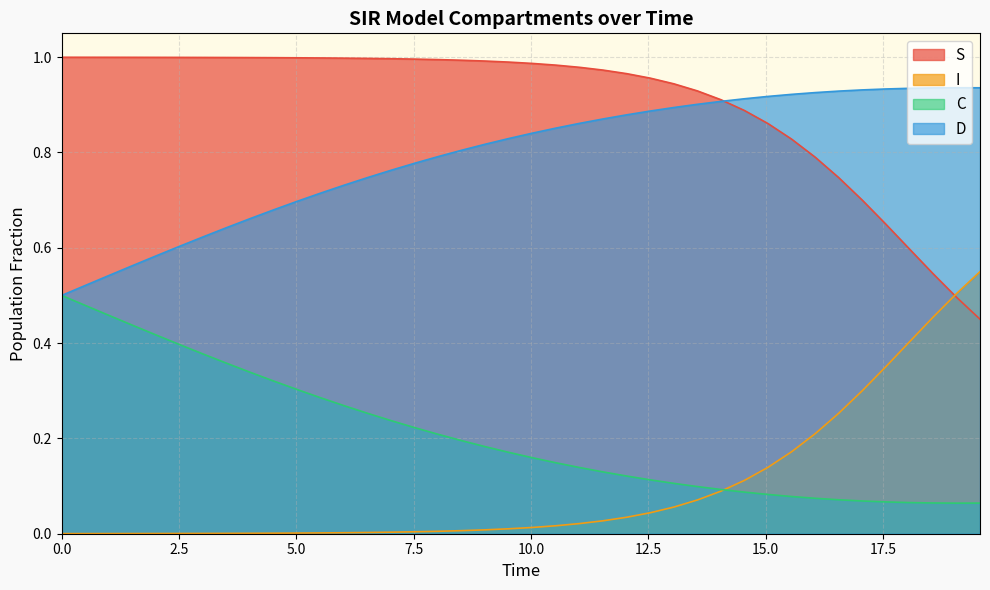

Reading left to right, transcribe all the data shown in this chart.

S: 1.0	1.0	1.0	1.0	1.0	1.0	1.0	1.0	1.0	1.0	1.0	1.0	1.0	1.0	1.0	1.0	1.0	1.0	1.0	1.0	1.0	1.0	1.0	1.0	1.0	1.0	0.9	0.9	0.9	0.9	0.9	0.8	0.8	0.7	0.7	0.6	0.6	0.5	0.5	0.5
I: 0.0	0.0	0.0	0.0	0.0	0.0	0.0	0.0	0.0	0.0	0.0	0.0	0.0	0.0	0.0	0.0	0.0	0.0	0.0	0.0	0.0	0.0	0.0	0.0	0.0	0.0	0.1	0.1	0.1	0.1	0.1	0.2	0.2	0.3	0.3	0.4	0.4	0.5	0.5	0.5
C: 0.5	0.5	0.5	0.4	0.4	0.4	0.4	0.4	0.3	0.3	0.3	0.3	0.3	0.3	0.2	0.2	0.2	0.2	0.2	0.2	0.2	0.1	0.1	0.1	0.1	0.1	0.1	0.1	0.1	0.1	0.1	0.1	0.1	0.1	0.1	0.1	0.1	0.1	0.1	0.1
D: 0.5	0.5	0.5	0.6	0.6	0.6	0.6	0.6	0.7	0.7	0.7	0.7	0.7	0.7	0.8	0.8	0.8	0.8	0.8	0.8	0.8	0.9	0.9	0.9	0.9	0.9	0.9	0.9	0.9	0.9	0.9	0.9	0.9	0.9	0.9	0.9	0.9	0.9	0.9	0.9